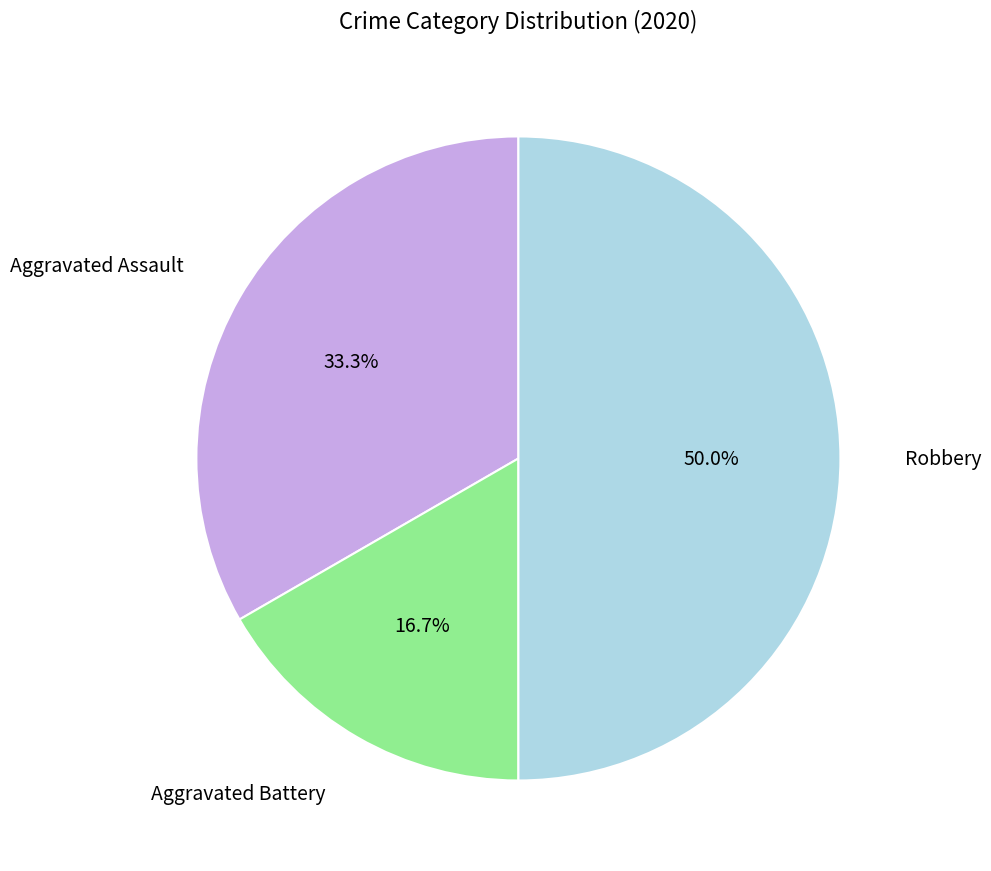

How many slices are in this pie chart?

3